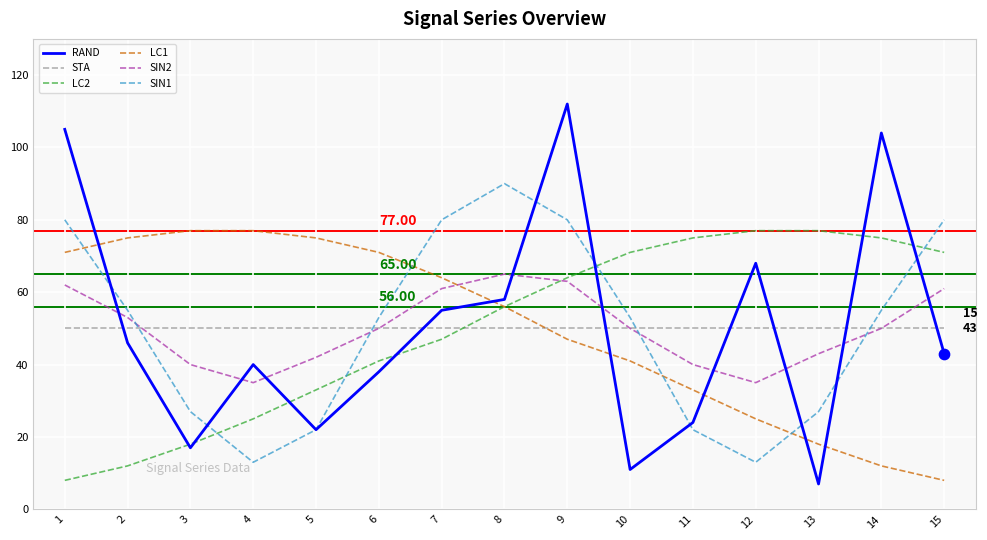

At which category is the sum across all series the highest?

9